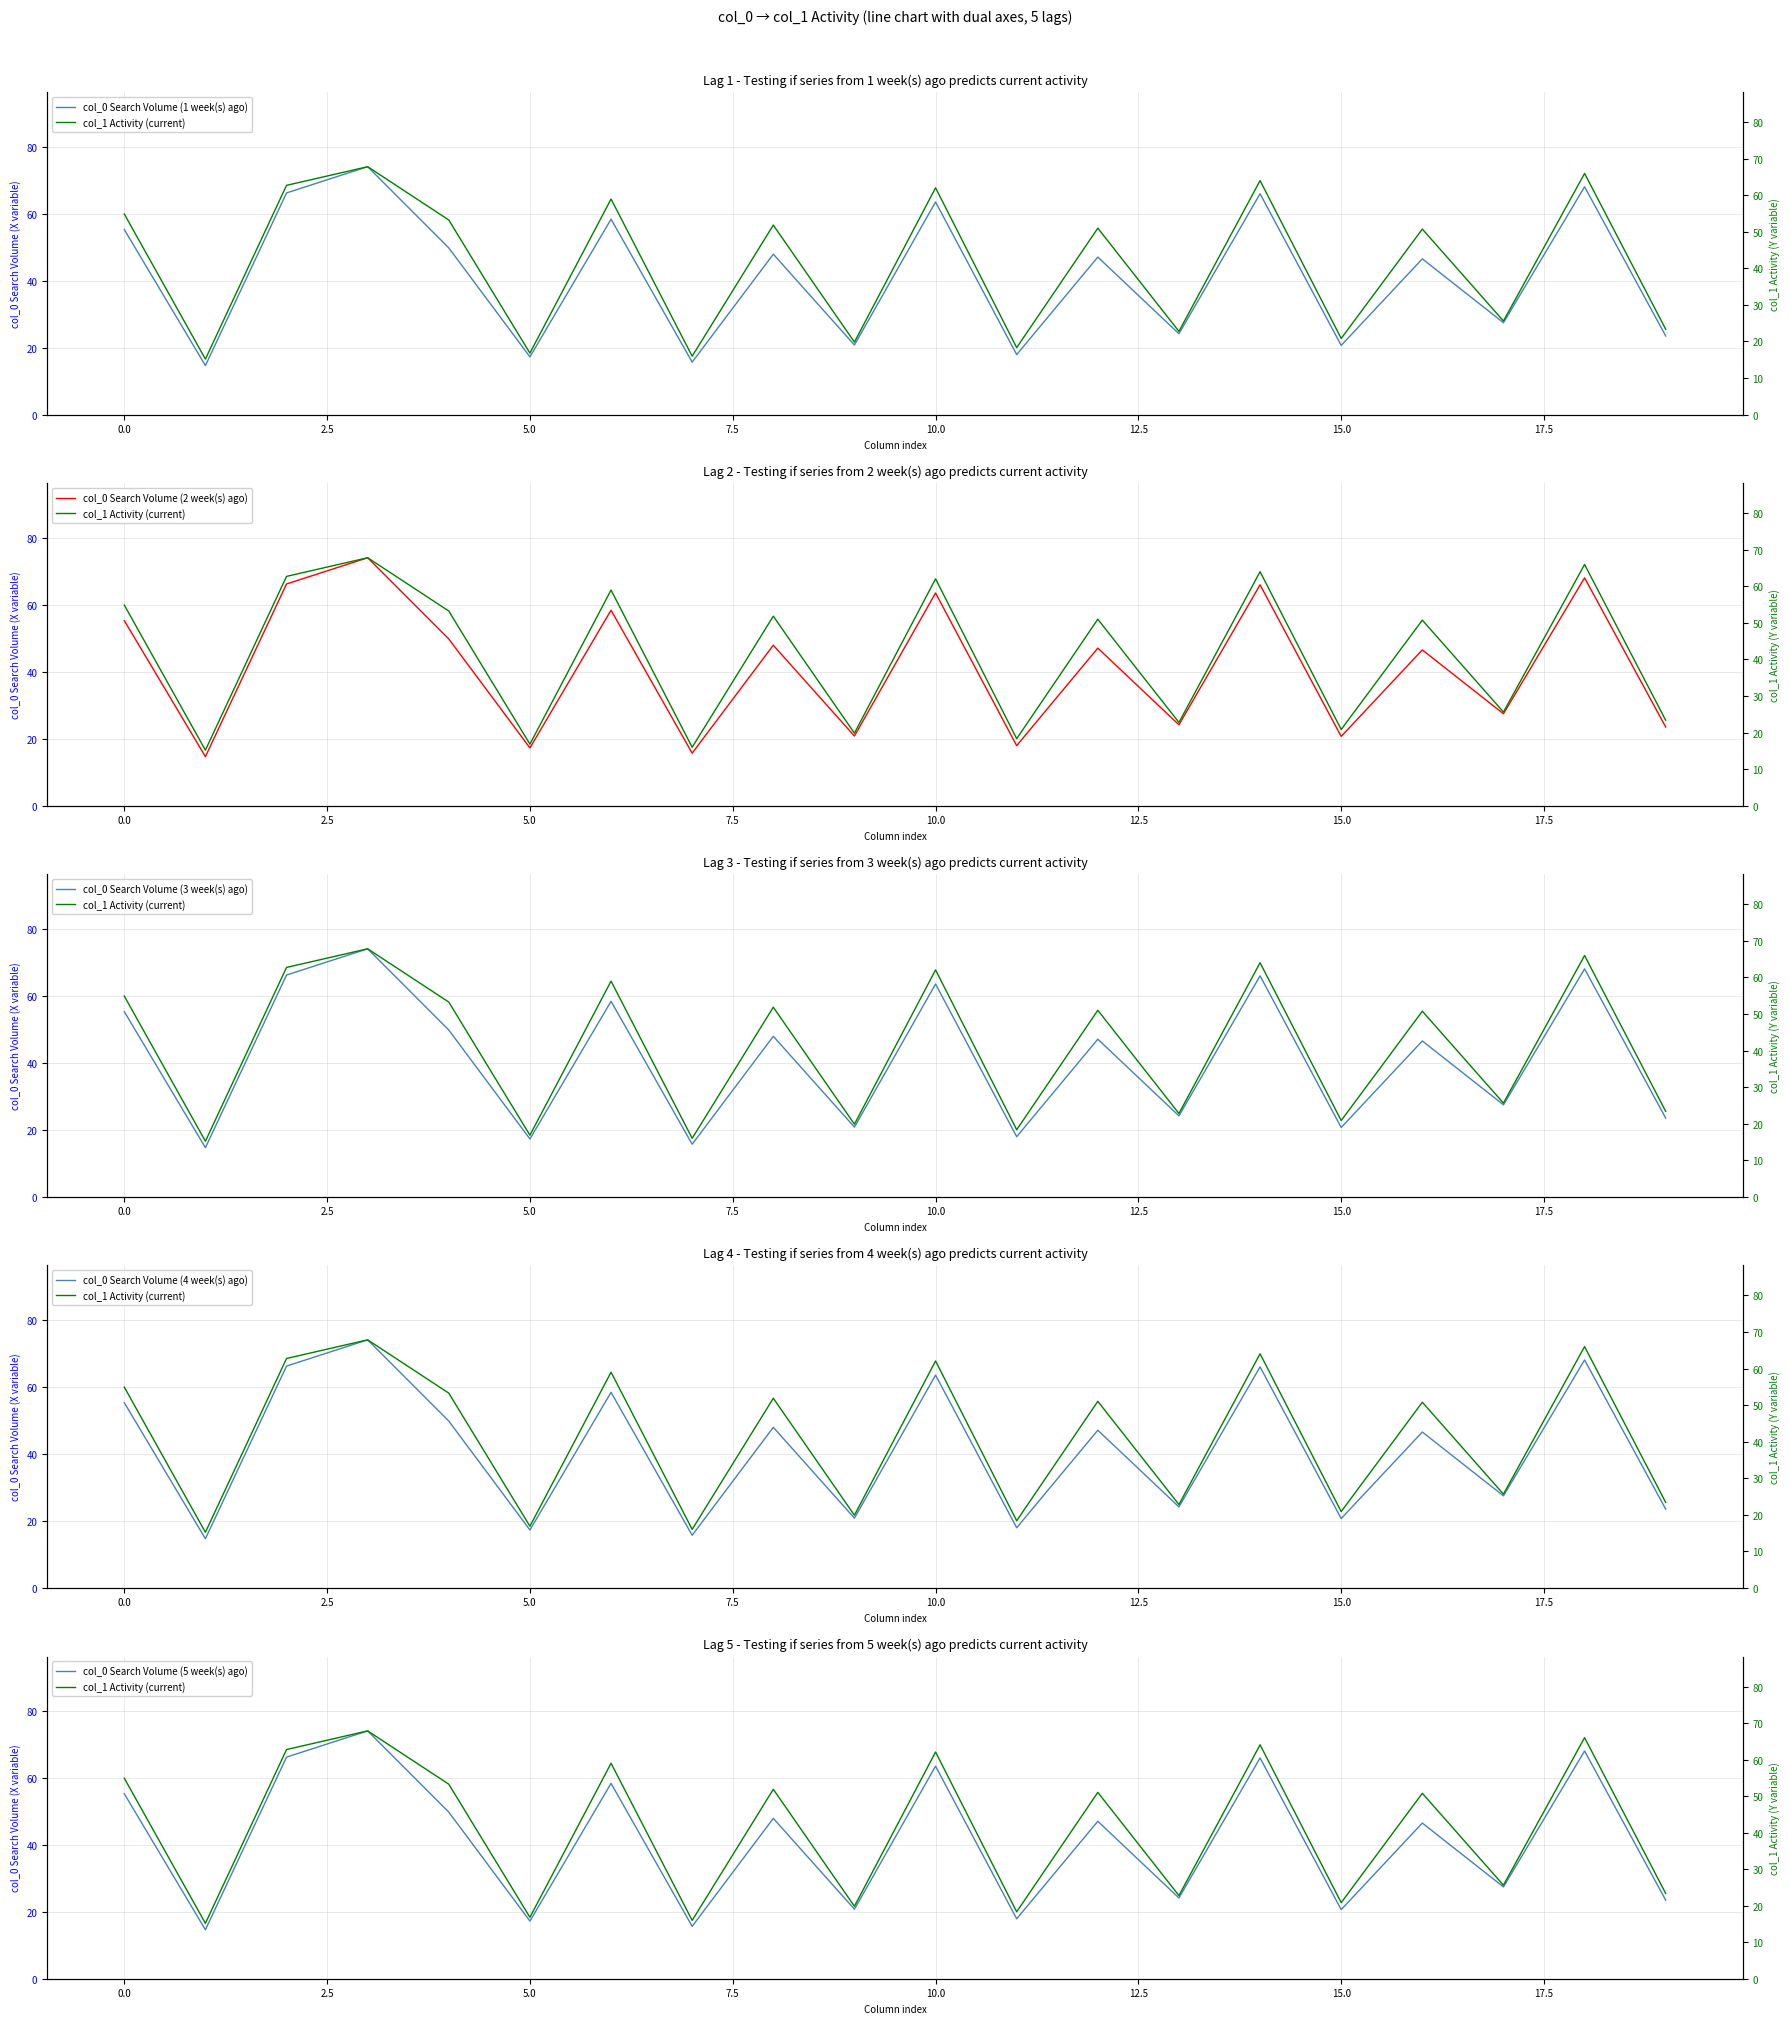

True or false: col_0 Search Volume (5 week(s) ago) has more than 2 points higher than both neighbors.

True